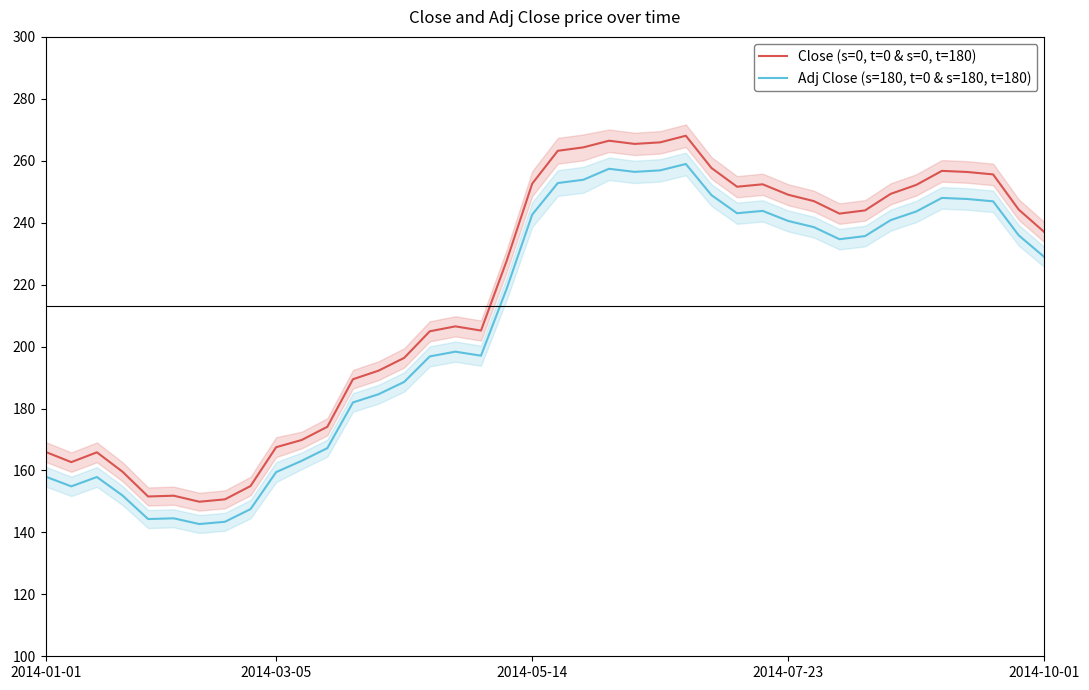

What is the difference between the maximum and minimum values in the Close (s=0, t=0 & s=0, t=180) series?

118.2